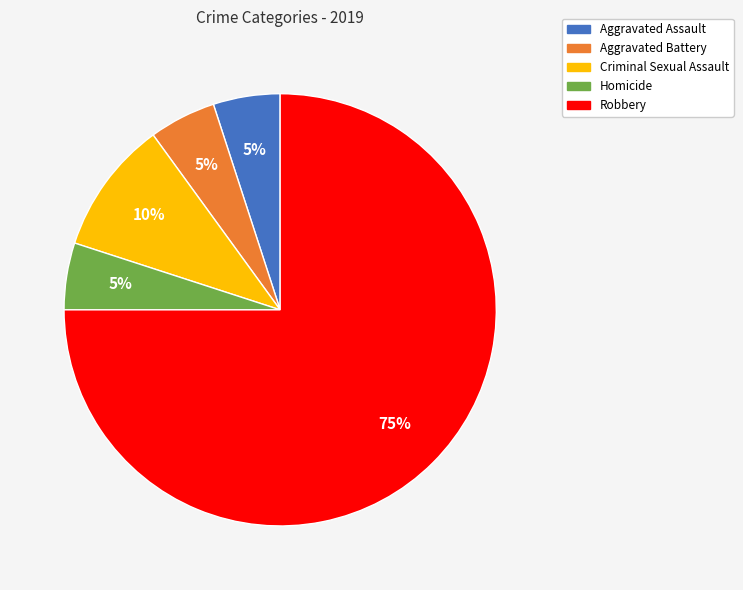

To the nearest percent, what percentage of the pie is Robbery?

75%